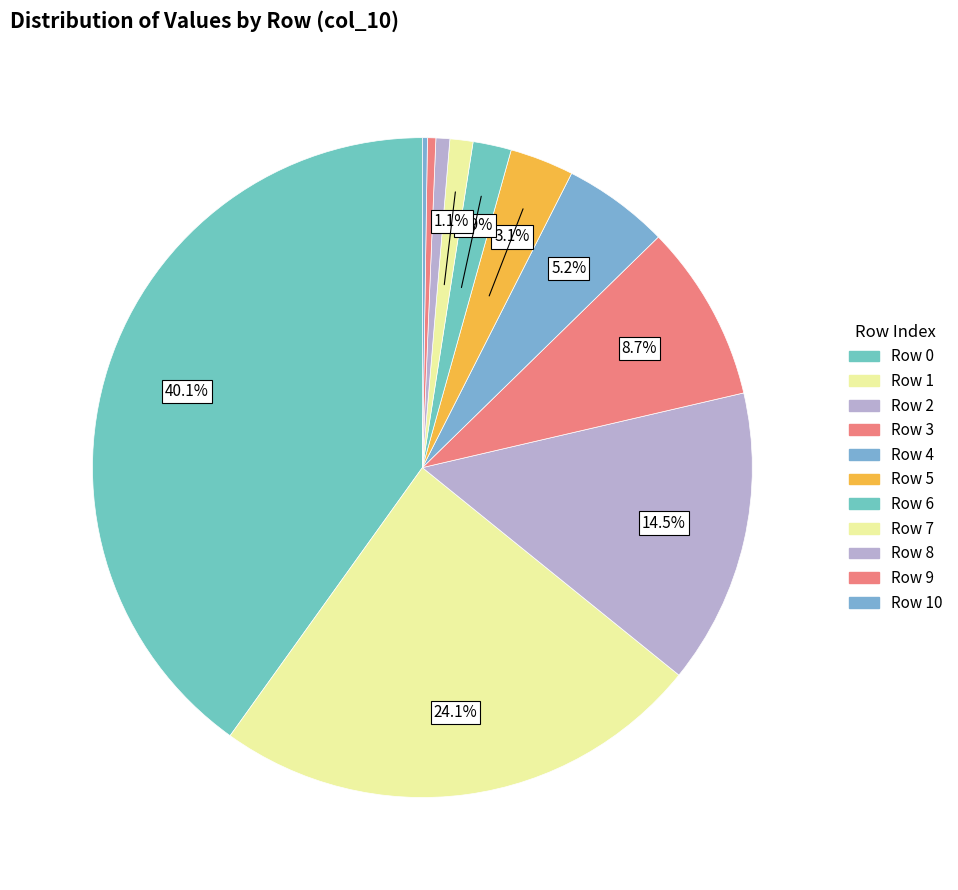

Which slice is the smallest?

10